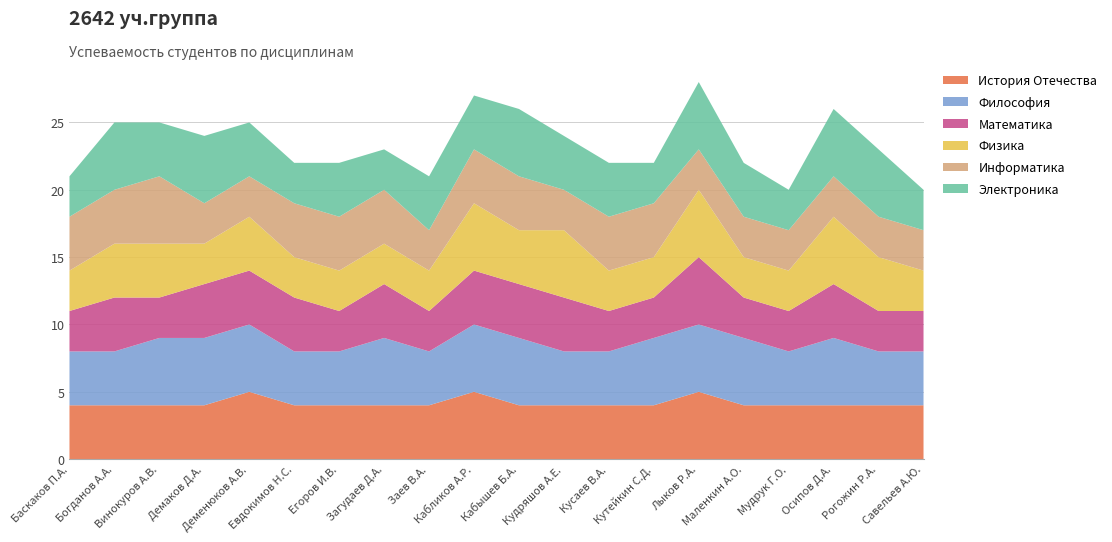

Reading right to left, what are all the values shown in this chart?

История Отечества: 4	4	4	4	4	5	4	4	4	4	5	4	4	4	4	5	4	4	4	4
Философия: 4	4	5	4	5	5	5	4	4	5	5	4	5	4	4	5	5	5	4	4
Математика: 3	3	4	3	3	5	3	3	4	4	4	3	4	3	4	4	4	3	4	3
Физика: 3	4	5	3	3	5	3	3	5	4	5	3	3	3	3	4	3	4	4	3
Информатика: 3	3	3	3	3	3	4	4	3	4	4	3	4	4	4	3	3	5	4	4
Электроника: 3	5	5	3	4	5	3	4	4	5	4	4	3	4	3	4	5	4	5	3